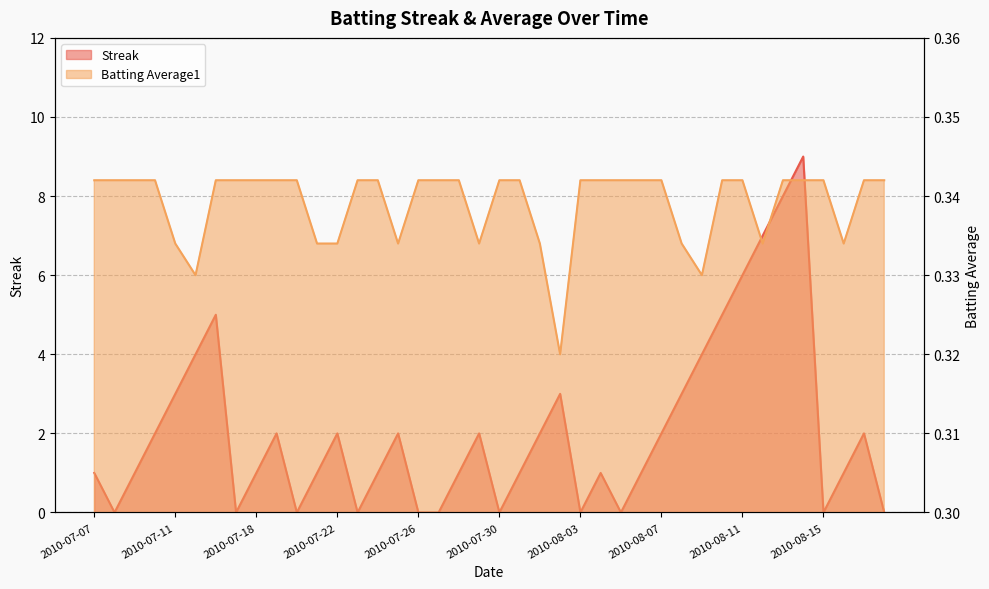

At how many categories does at least one series exceed 8?

1